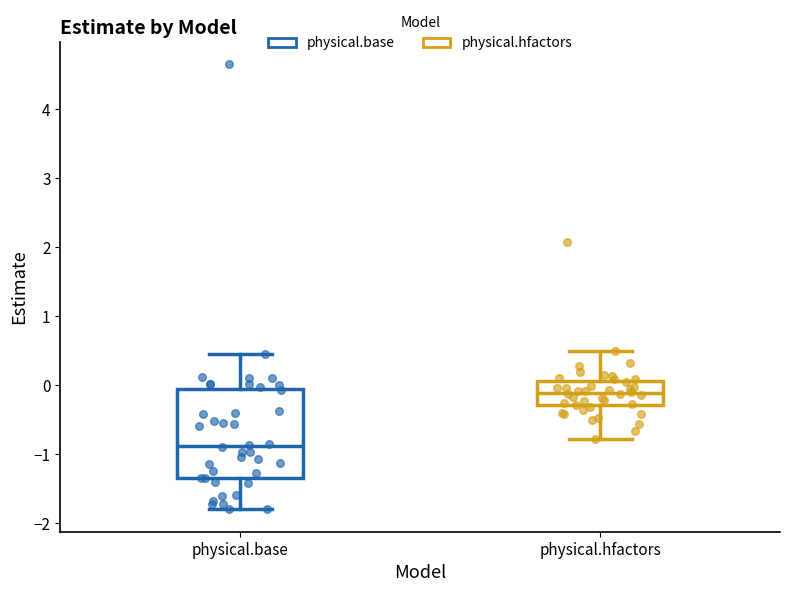

Which box has the highest median line?

physical.hfactors